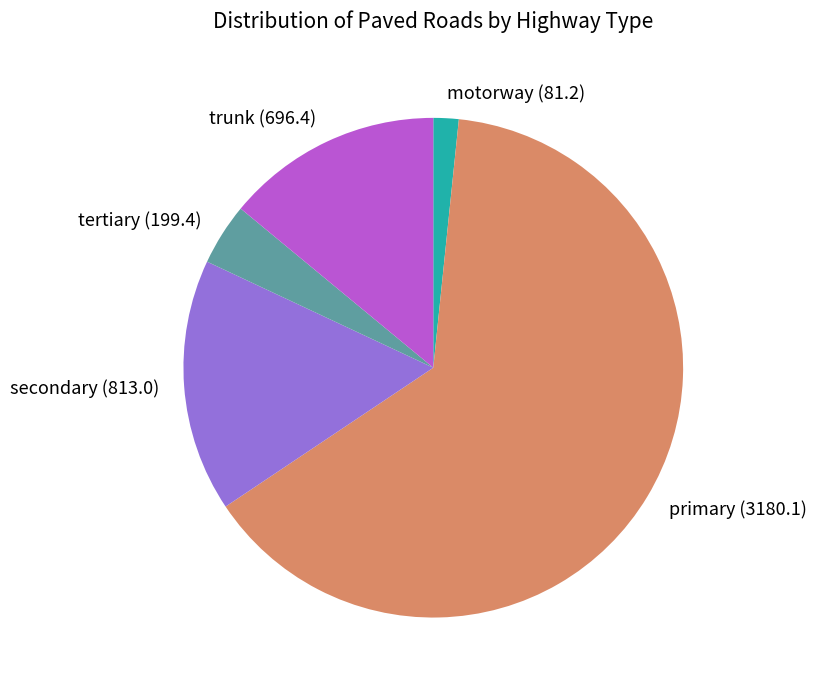

Rank the categories by value from highest to lowest.

primary, secondary, trunk, tertiary, motorway